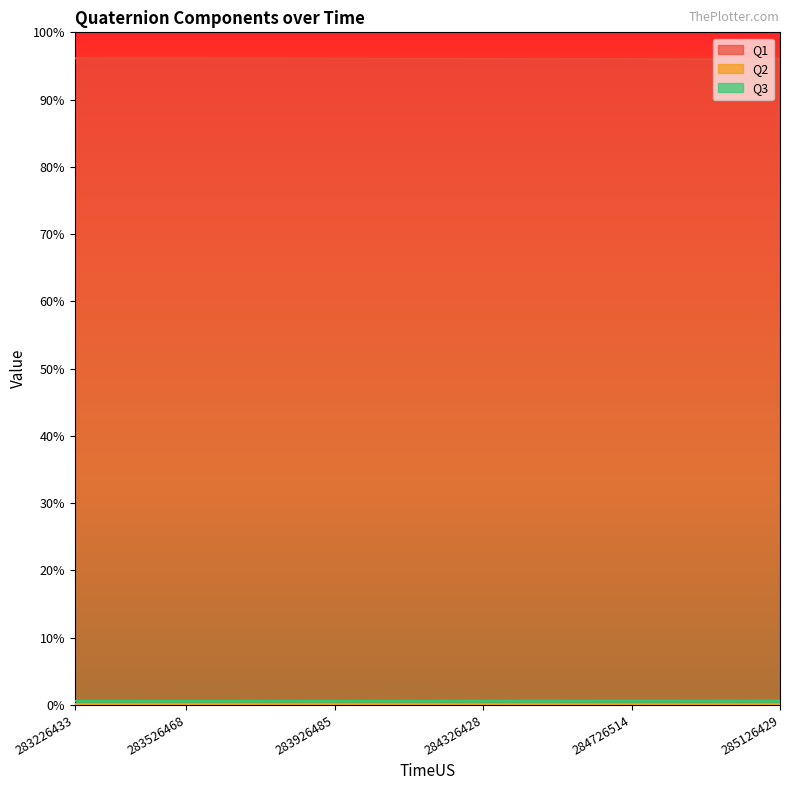

At which category does the chart reach its minimum across all series?

284726514